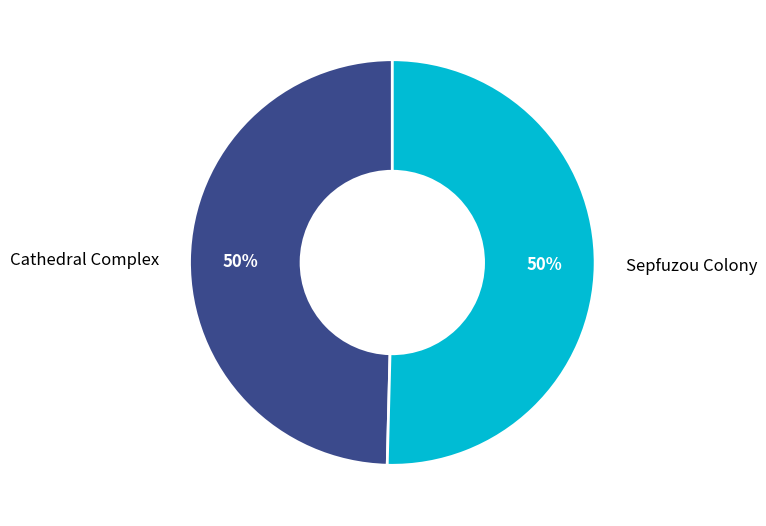

What percentage is the Cathedral Complex slice, to the nearest percent?

50%